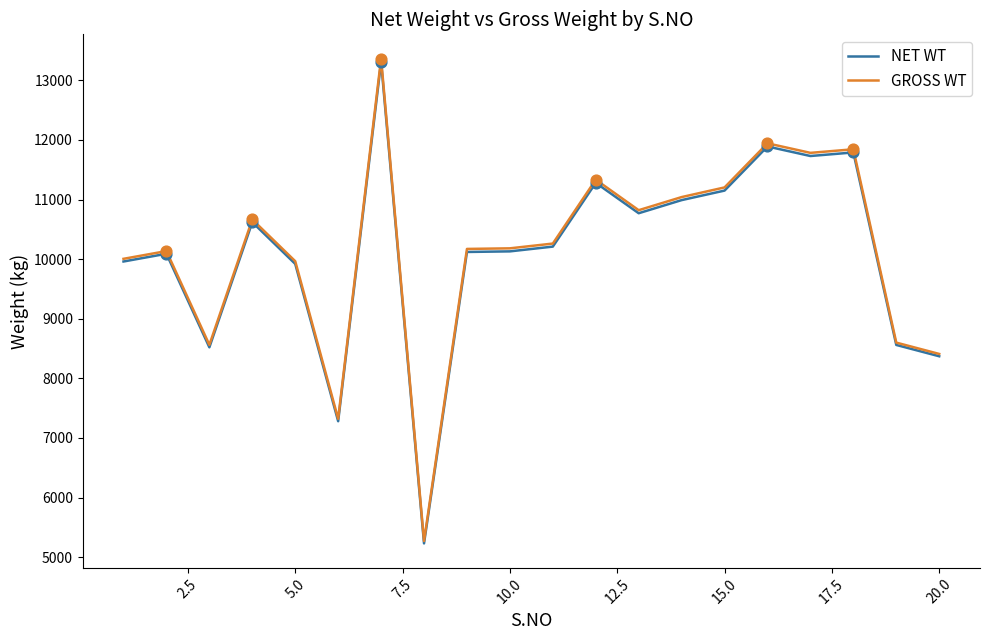

What is the minimum value for NET WT?

5230